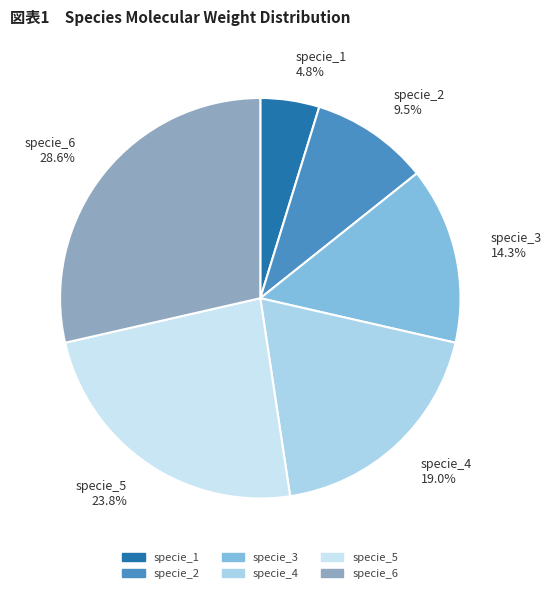

Is there a majority slice in this chart?

No